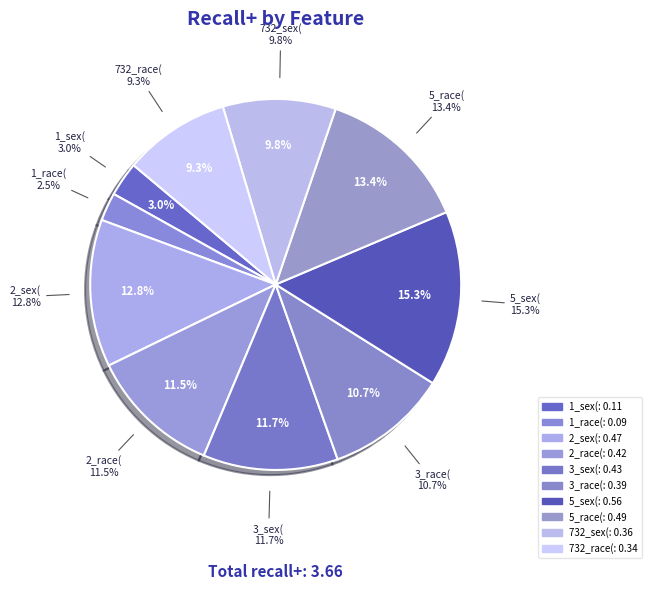

What percentage is the 732_race( slice, to the nearest percent?

9%